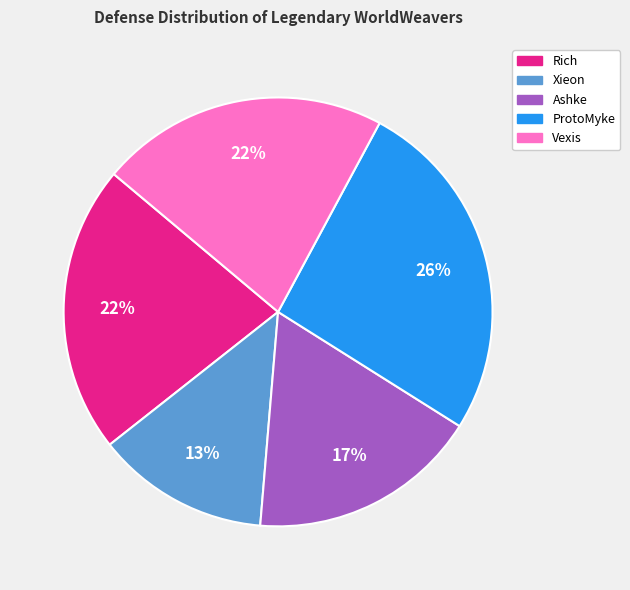

To the nearest percent, what is the difference between the largest and smallest slice percentages?

13%